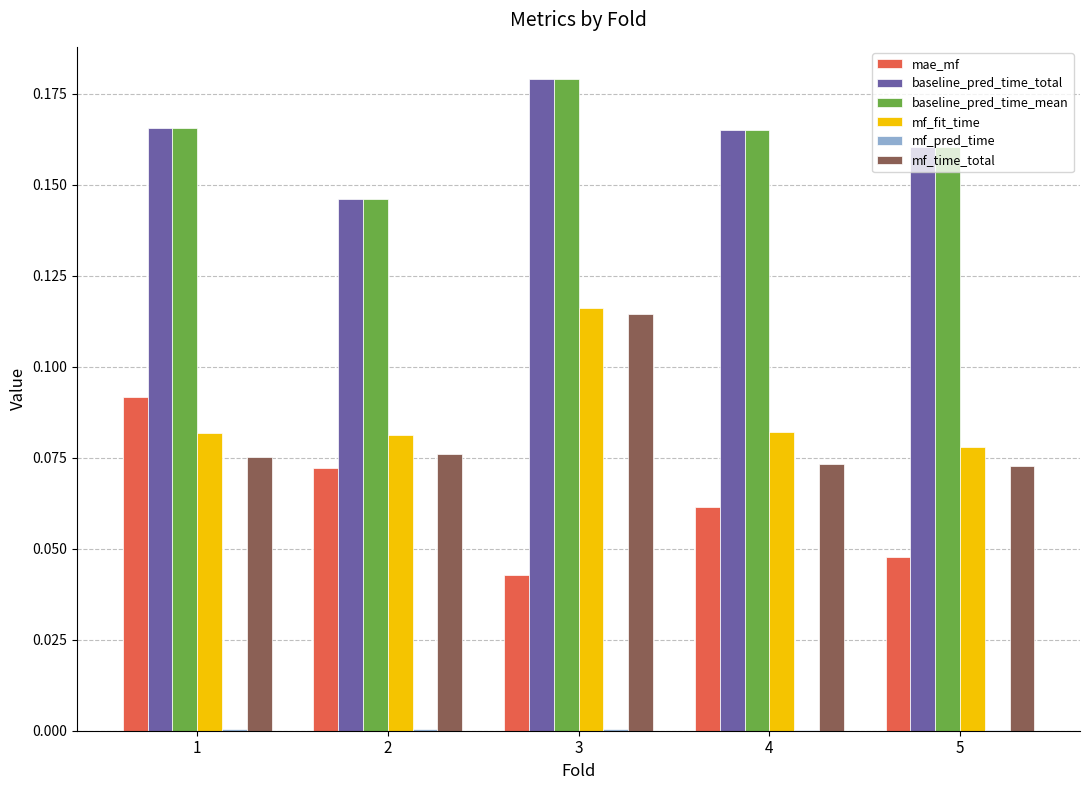

The baseline_pred_time_total series shows 0.0 at 5. True or false?

False